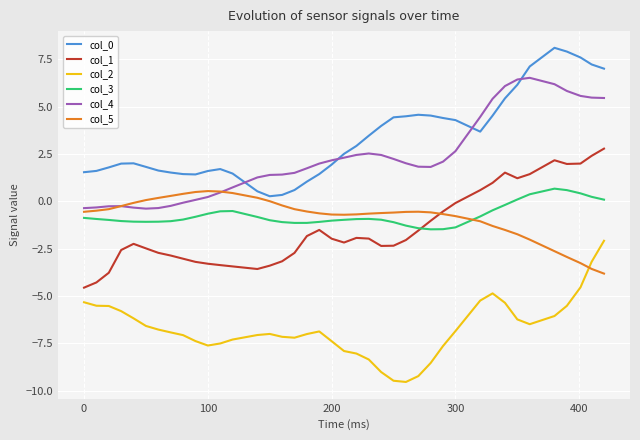

What is the highest value of the col_0 series?

8.1